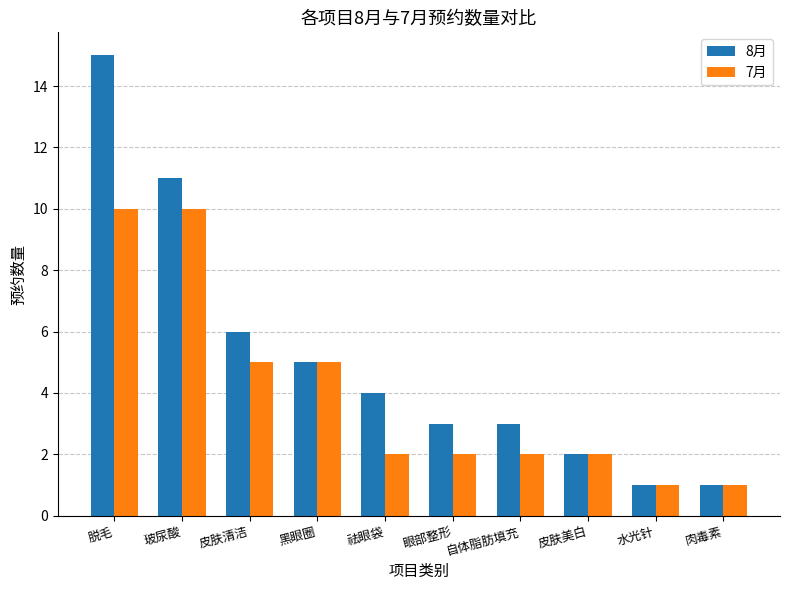

What is the lowest value of the 8月 series?

1